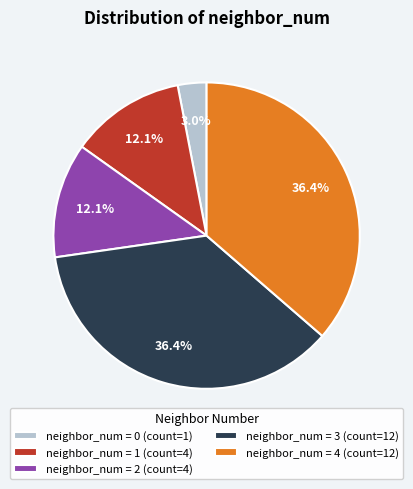

What portion of the pie excludes neighbor_num = 4 (count=12)?

63.6%